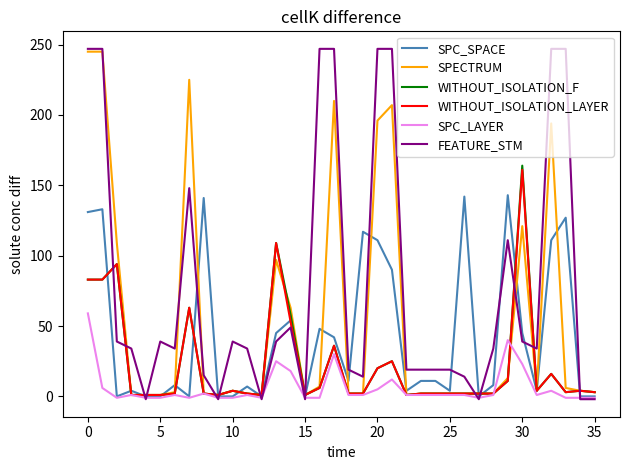

Which series has the largest total across all categories?

FEATURE_STM